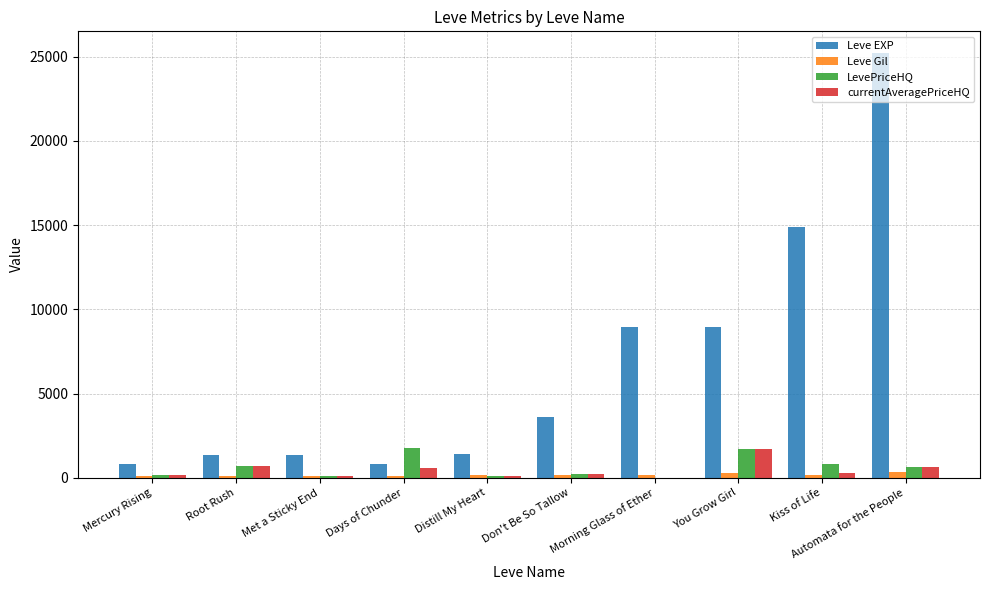

How many groups of bars are there?

10